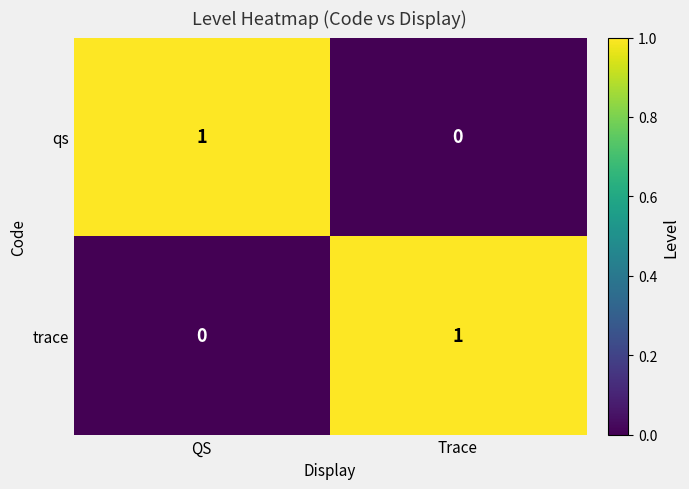

What is the greatest value displayed?

1